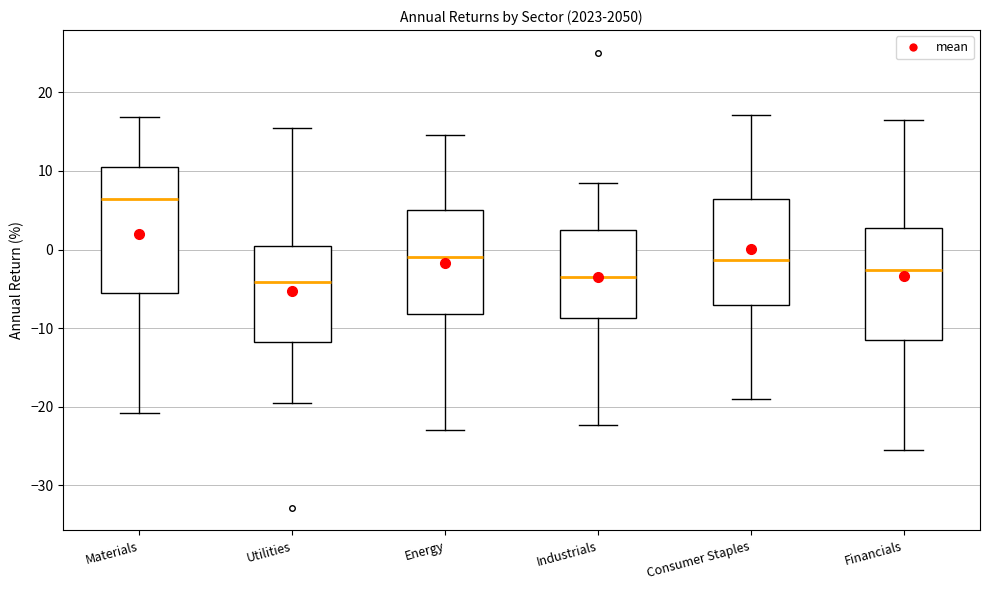

Reading left to right, transcribe this box plot: for each box, give where its median line is, the range the box spans, and where its two whiskers end, as read against the y-axis. The values are not printed on the chart, so give them approximately, as read against the axis.

Materials: median 6, box -6 to 11, whiskers -21 to 17
Utilities: median -4, box -12 to 1, whiskers -20 to 15
Energy: median -1, box -8 to 5, whiskers -23 to 15
Industrials: median -3, box -9 to 2, whiskers -22 to 9
Consumer Staples: median -1, box -7 to 6, whiskers -19 to 17
Financials: median -3, box -12 to 3, whiskers -26 to 17